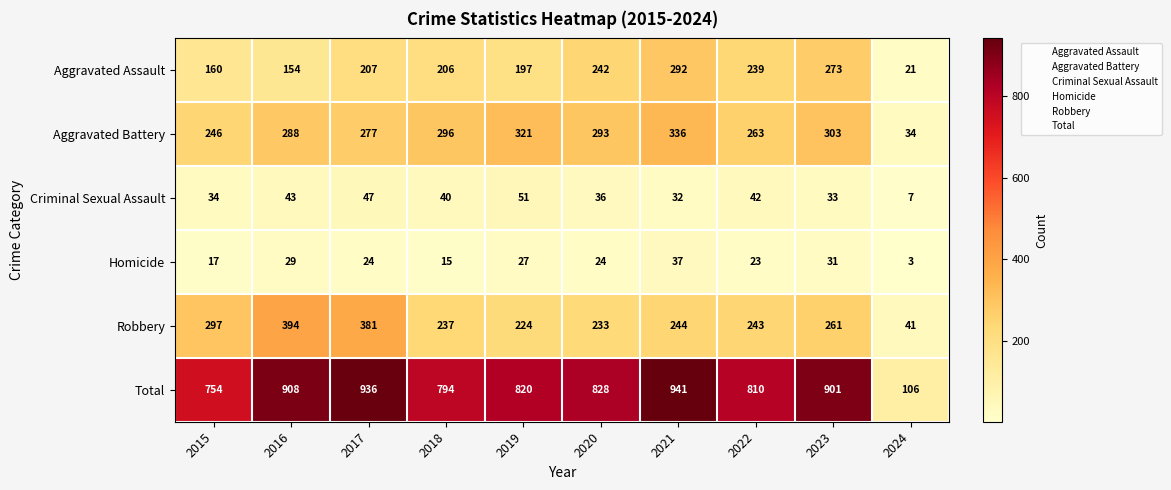

Rank the series by their maximum value, from lowest to highest.

Homicide, Criminal Sexual Assault, Aggravated Assault, Aggravated Battery, Robbery, Total